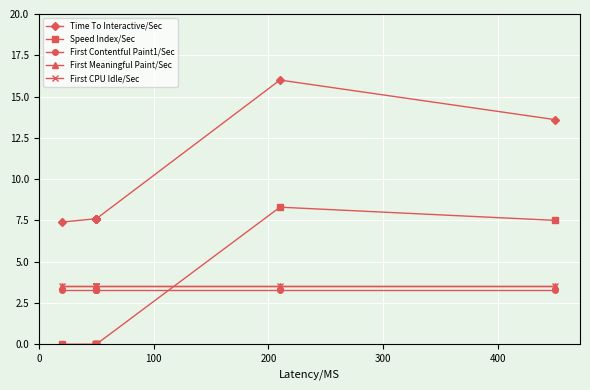

Rank the series by their maximum value, from highest to lowest.

Time To Interactive/Sec, Speed Index/Sec, First Meaningful Paint/Sec, First CPU Idle/Sec, First Contentful Paint1/Sec